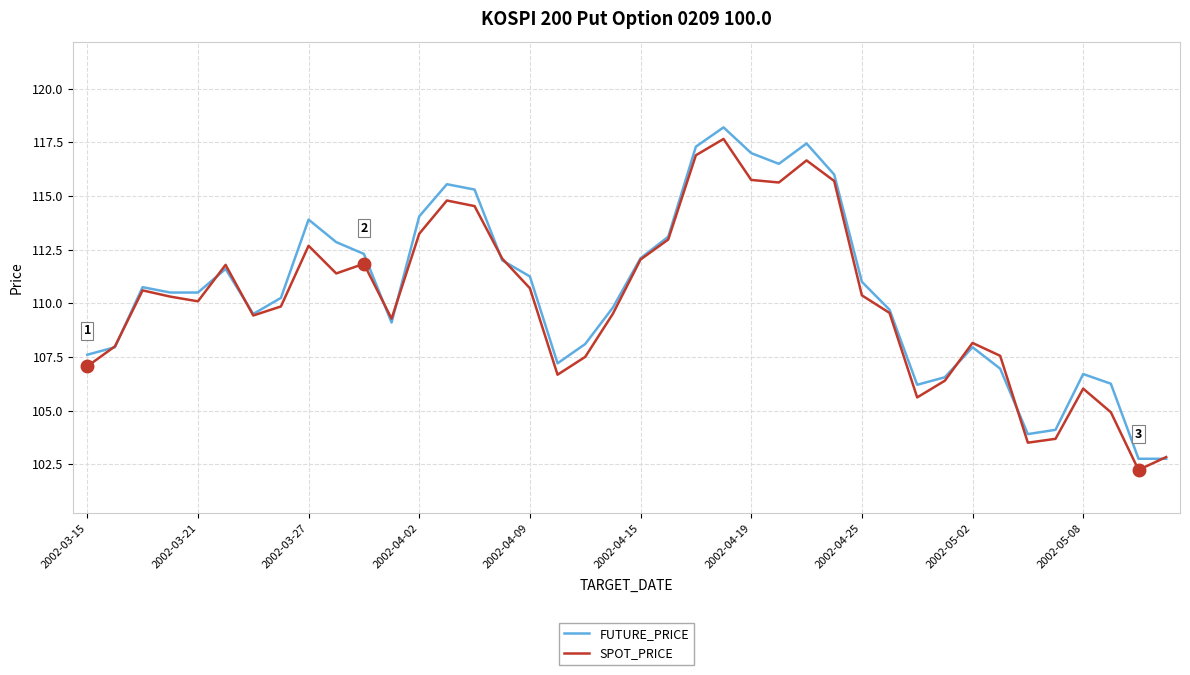

What is the minimum value shown in the chart?

102.2